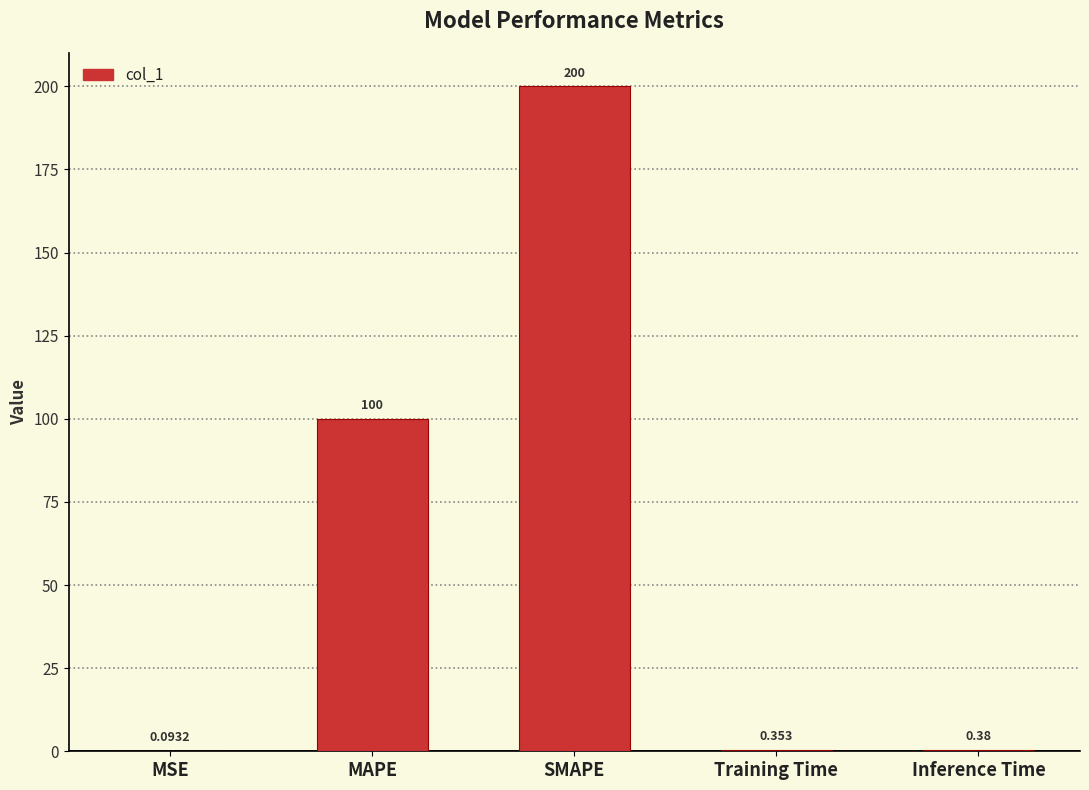

What is the sum of all values?

300.8